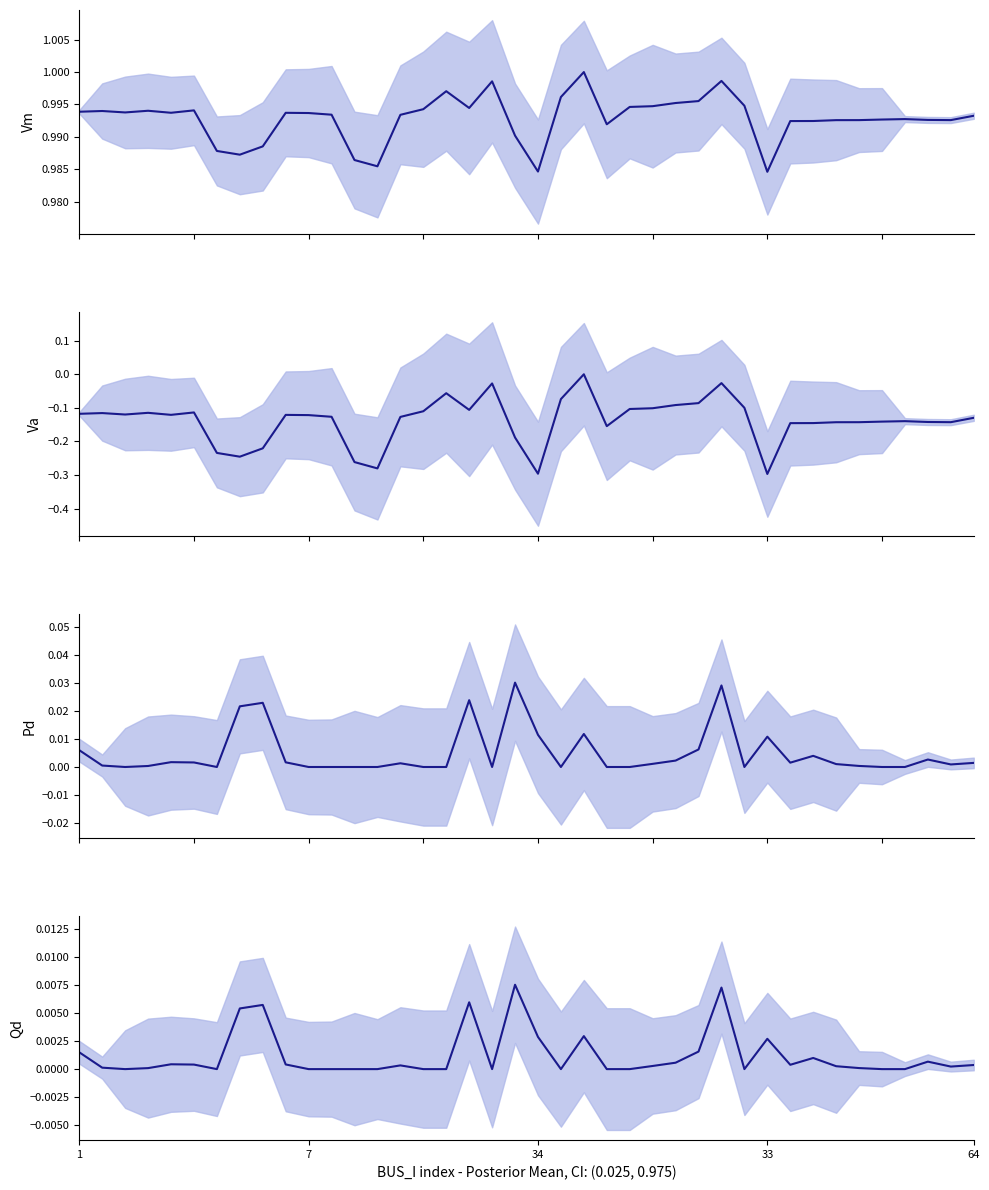

True or false: Vm and Qd cross at least once.

False